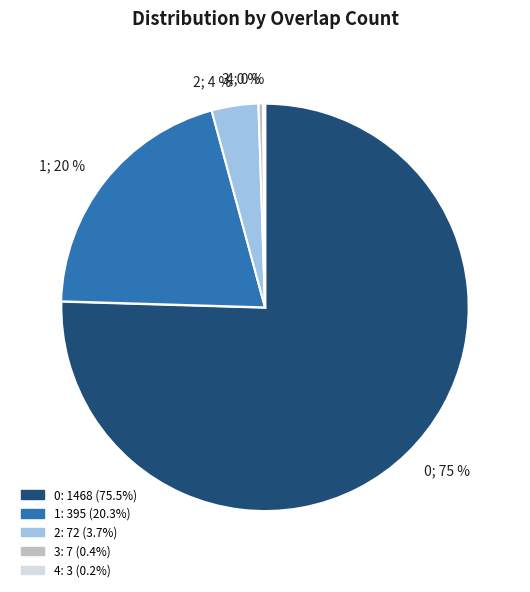

To the nearest percent, what percentage of the pie is 1; 20 %?

20%